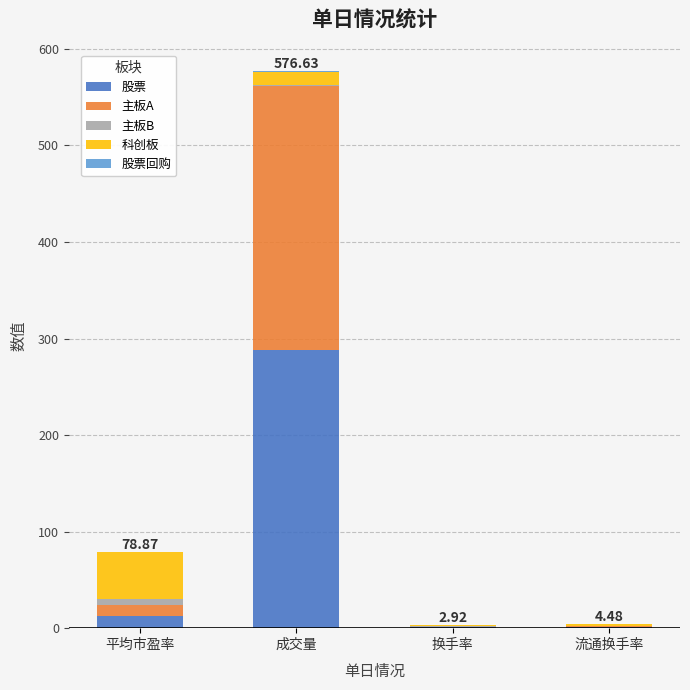

At which category is the sum across all series the highest?

成交量